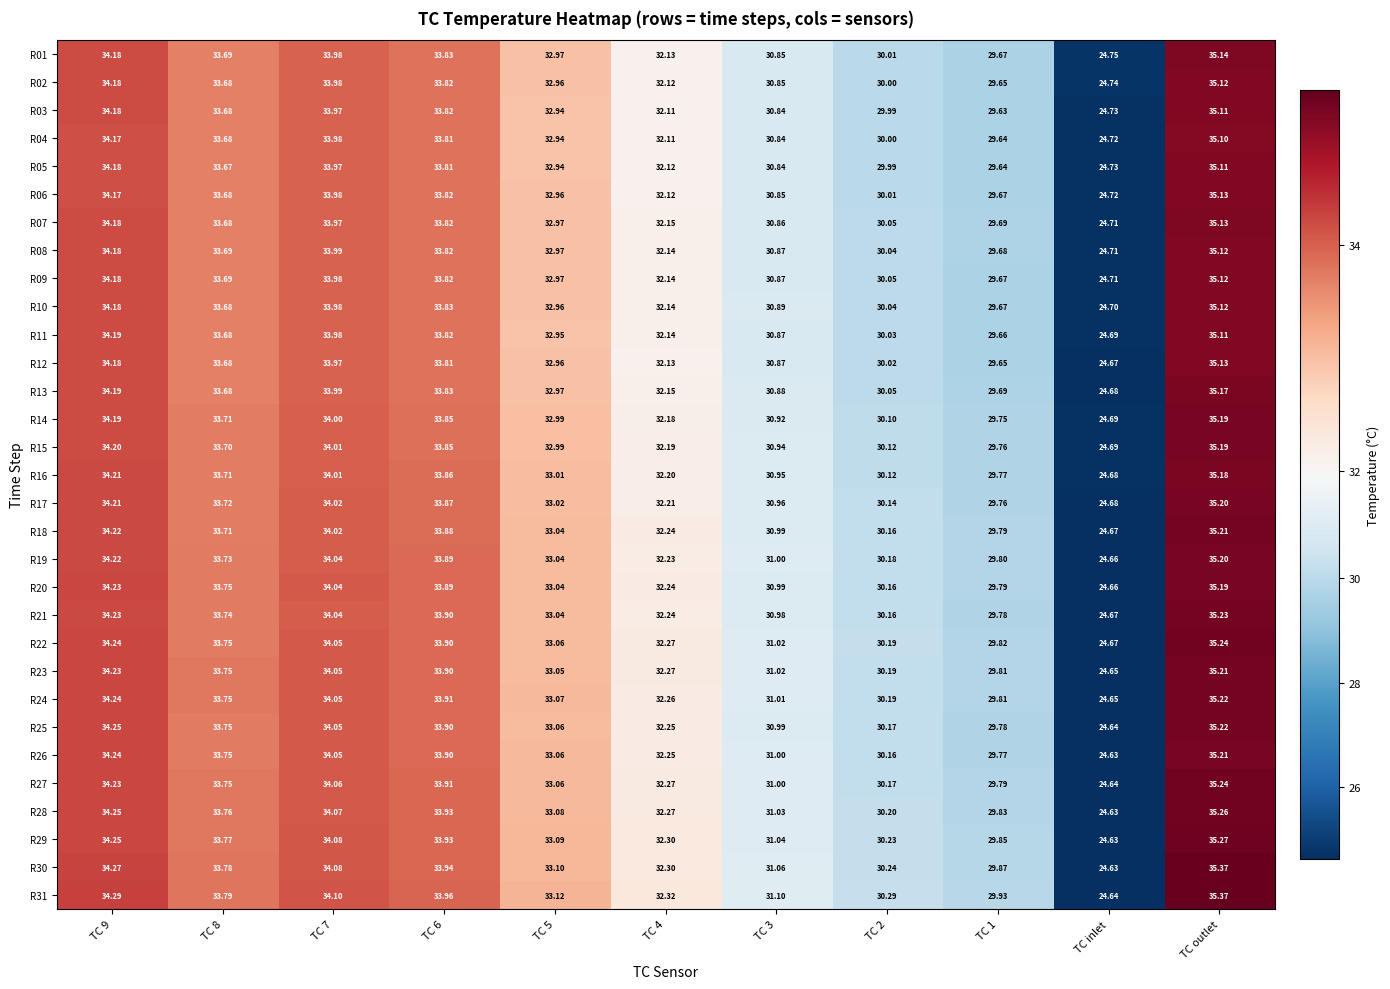

What is the greatest value displayed?

35.4